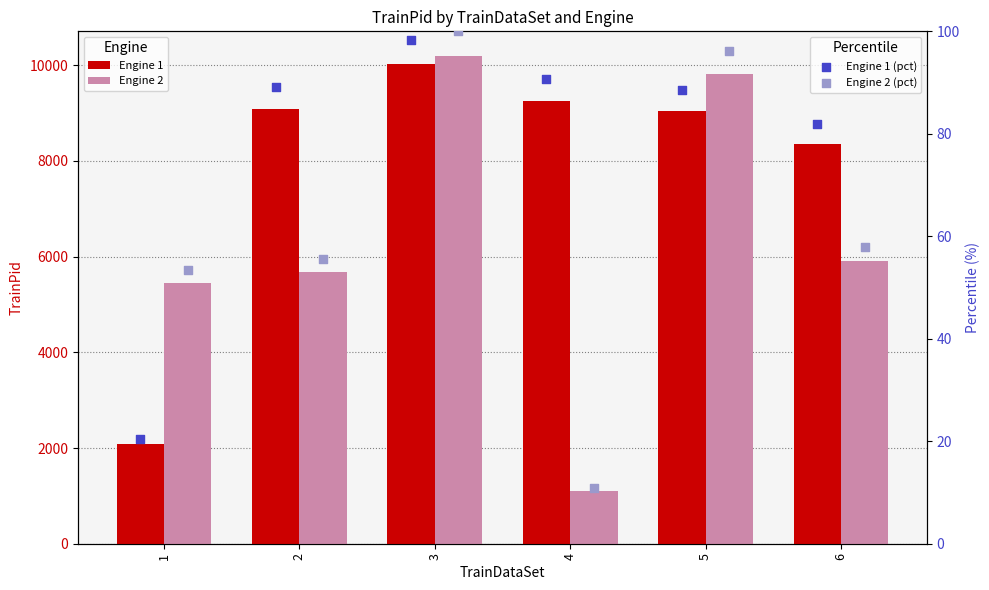

Which series reaches the minimum Y coordinate?

Engine 2 (pct)